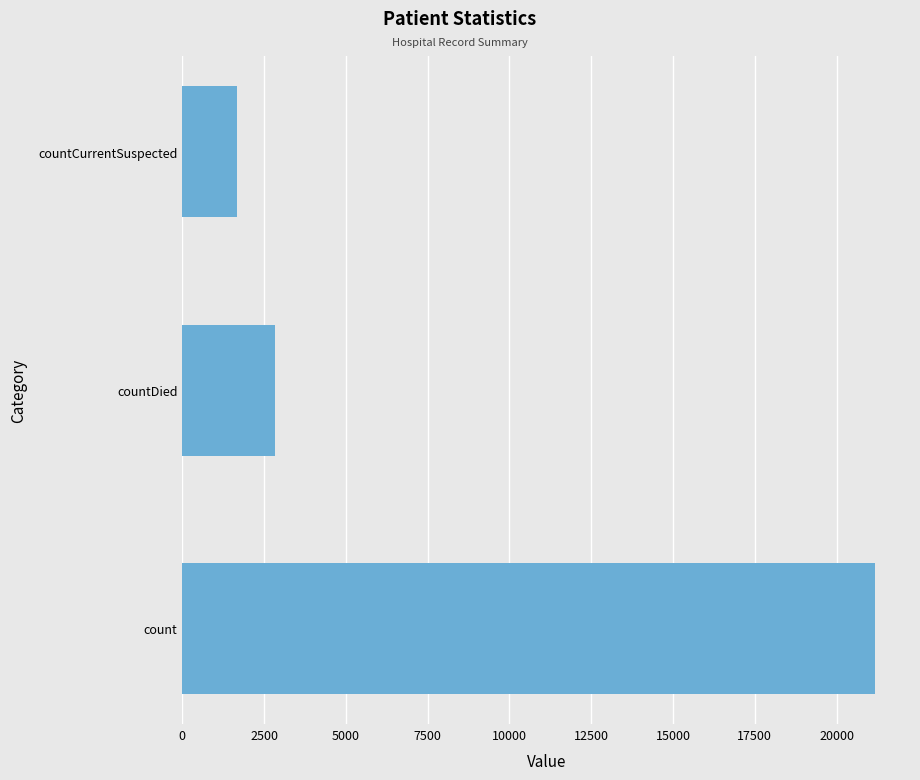

Where is the data nearest to the value 11421?

countDied